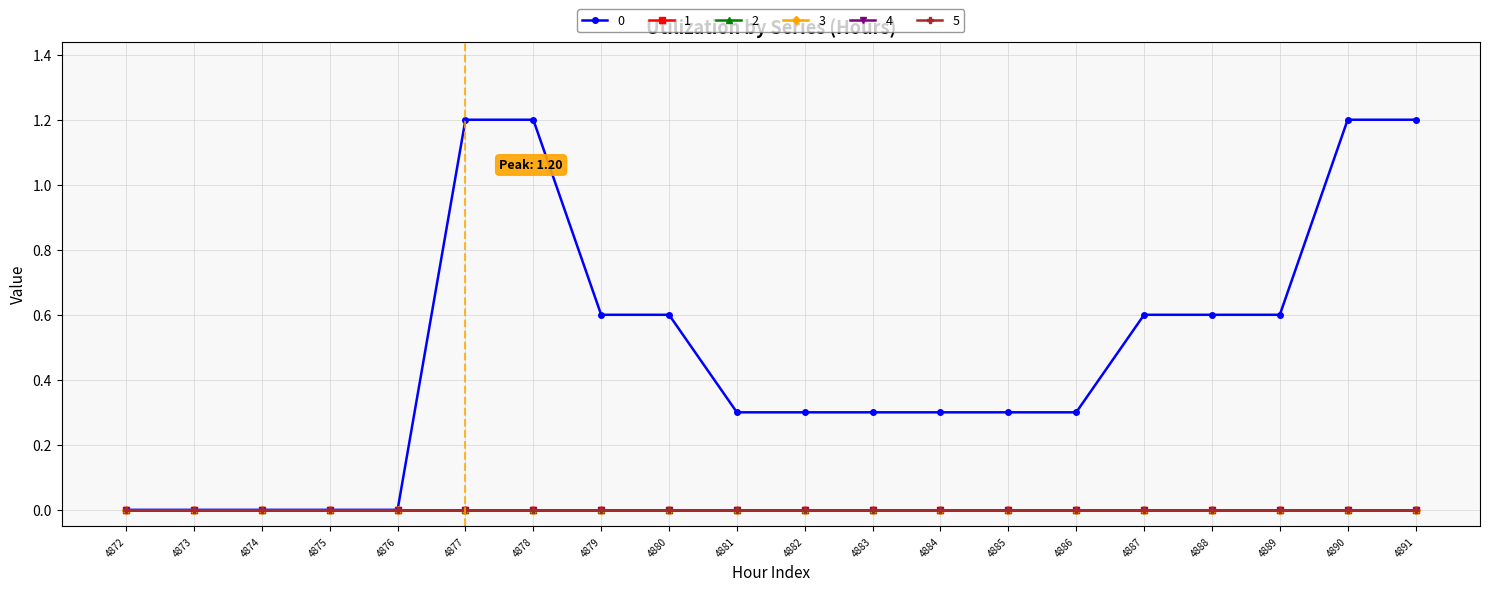

Is this an area chart (filled region under the line)?

No